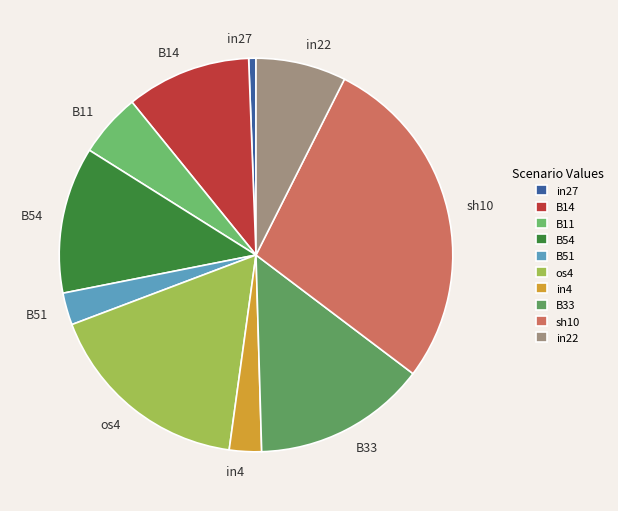

Do B54 and os4 together represent more than half of the pie?

No